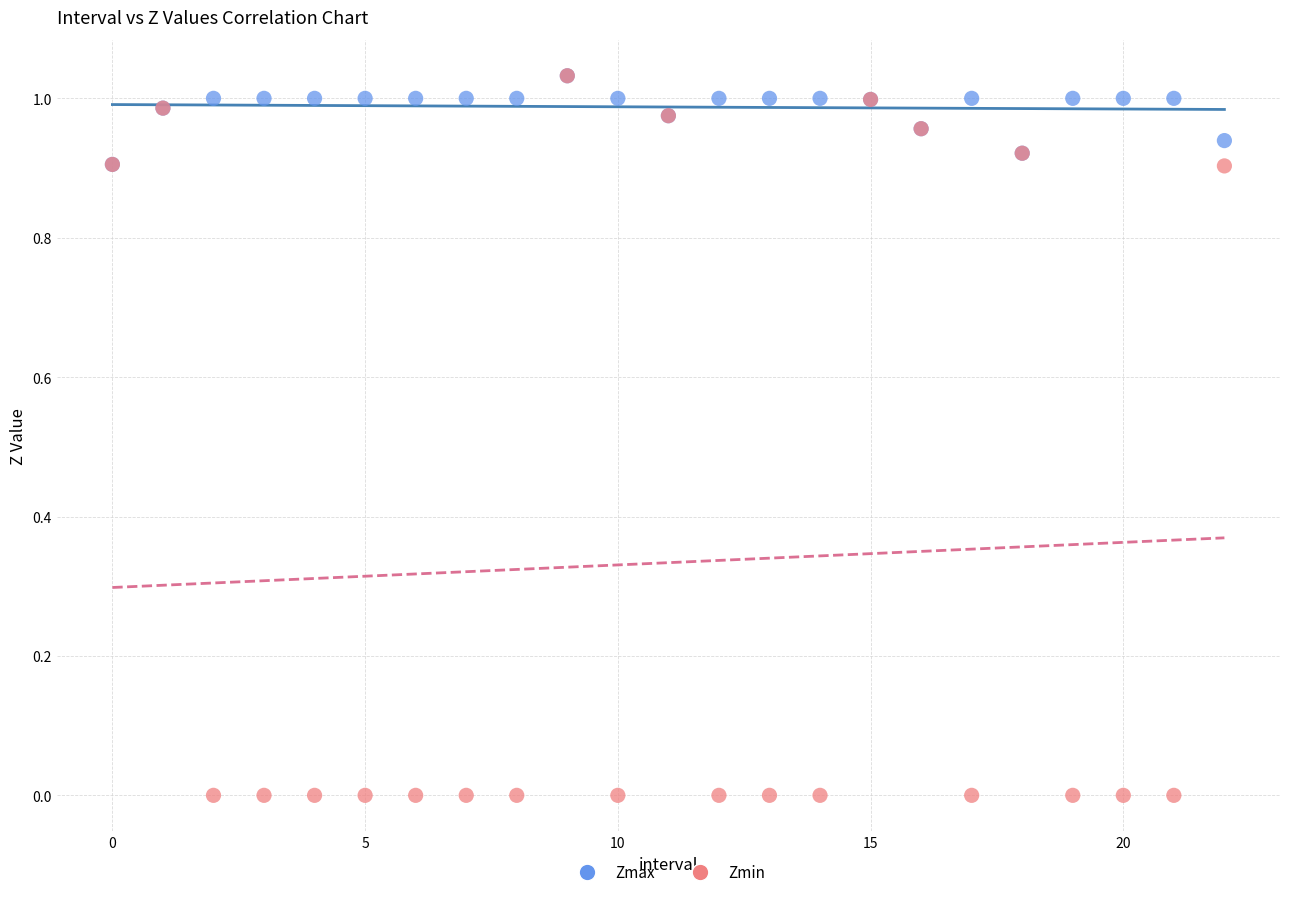

Which series has the largest Y range (max minus min)?

Zmin